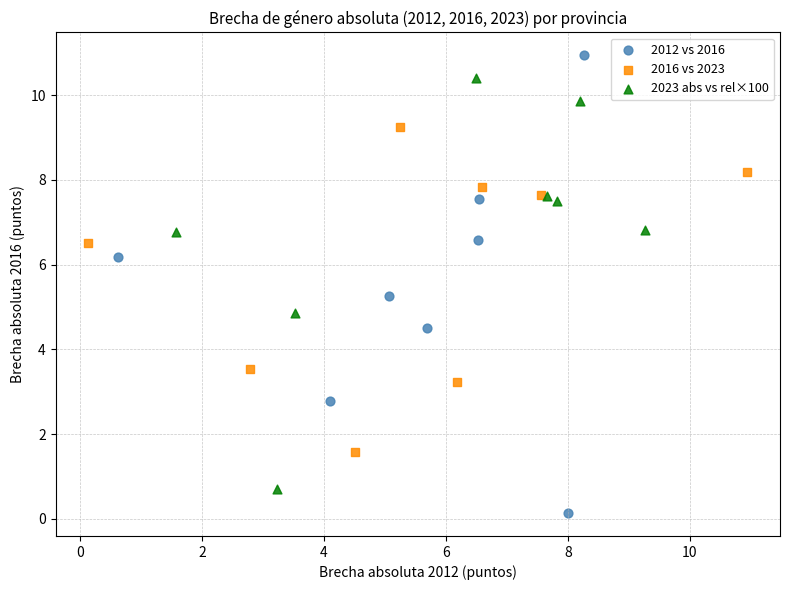

Which series has the widest spread of Y values?

2012 vs 2016